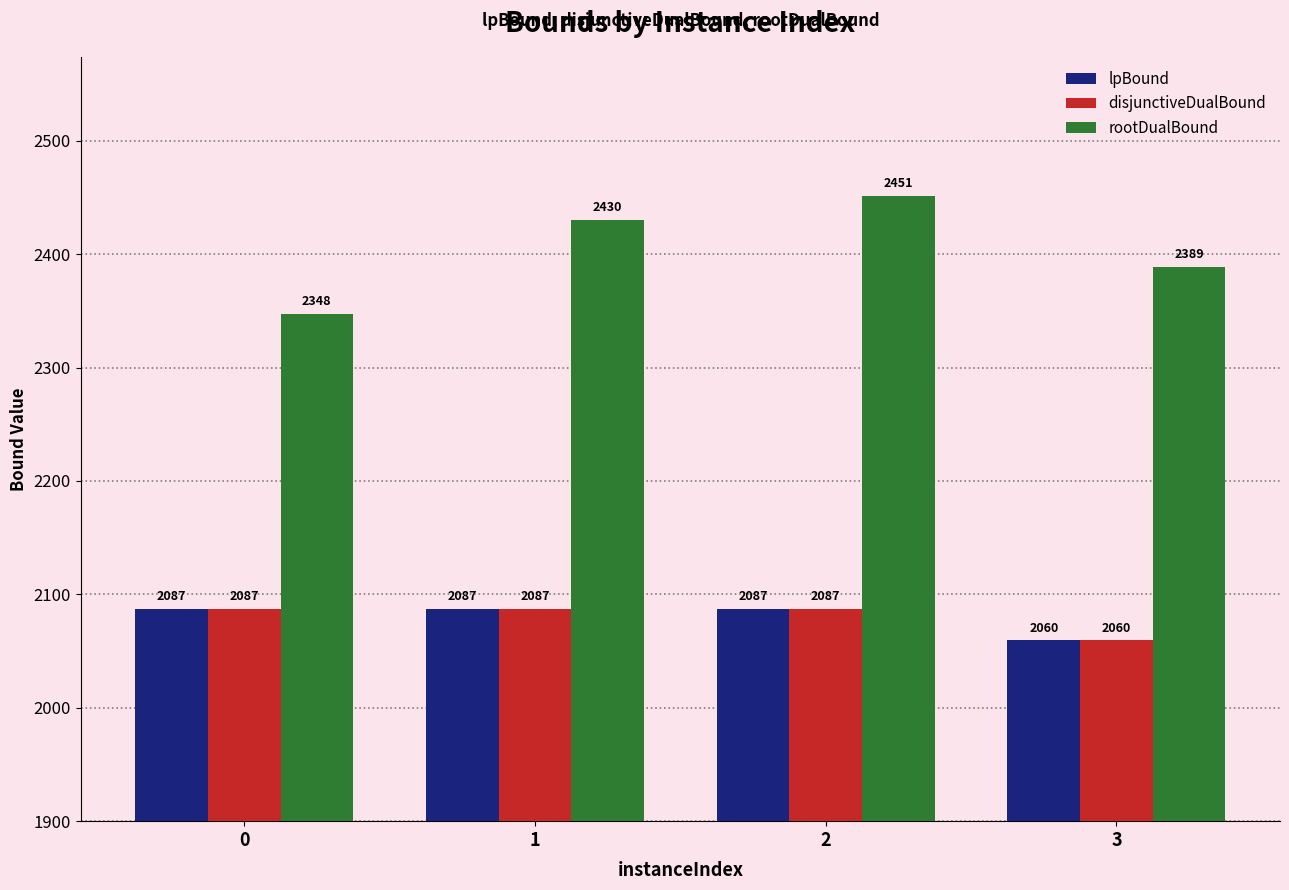

What is the average value of the disjunctiveDualBound series?

2080.1